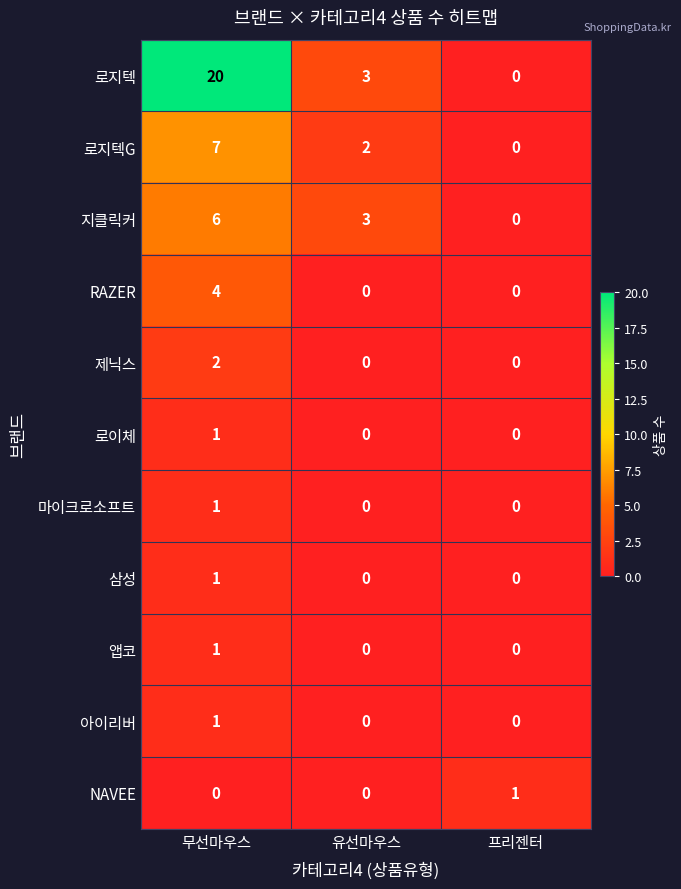

At which category does the chart reach its peak across all series?

무선마우스